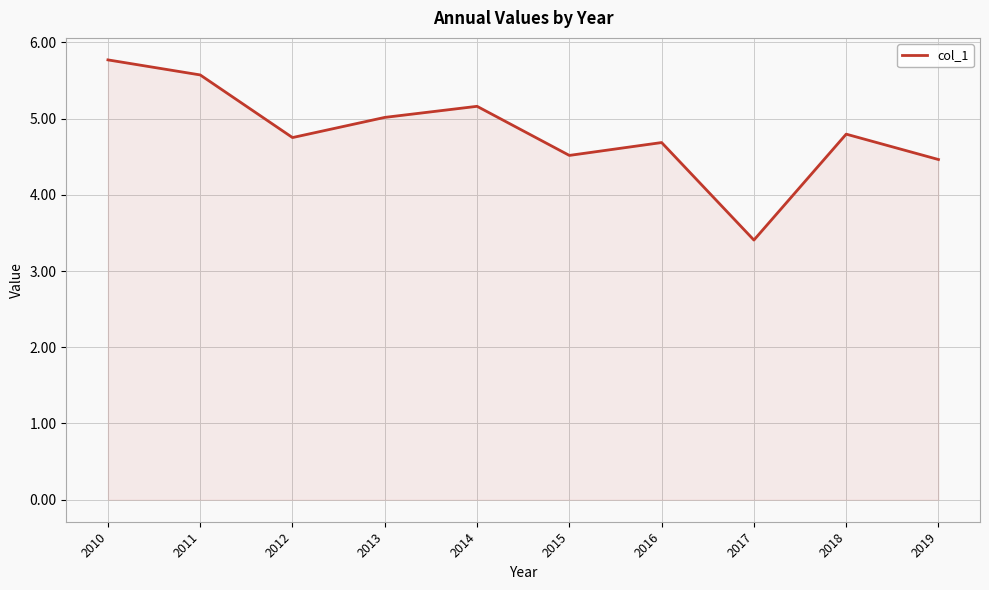

Reading left to right, what are all the values shown in this chart?

5.8	5.6	4.8	5.0	5.2	4.5	4.7	3.4	4.8	4.5